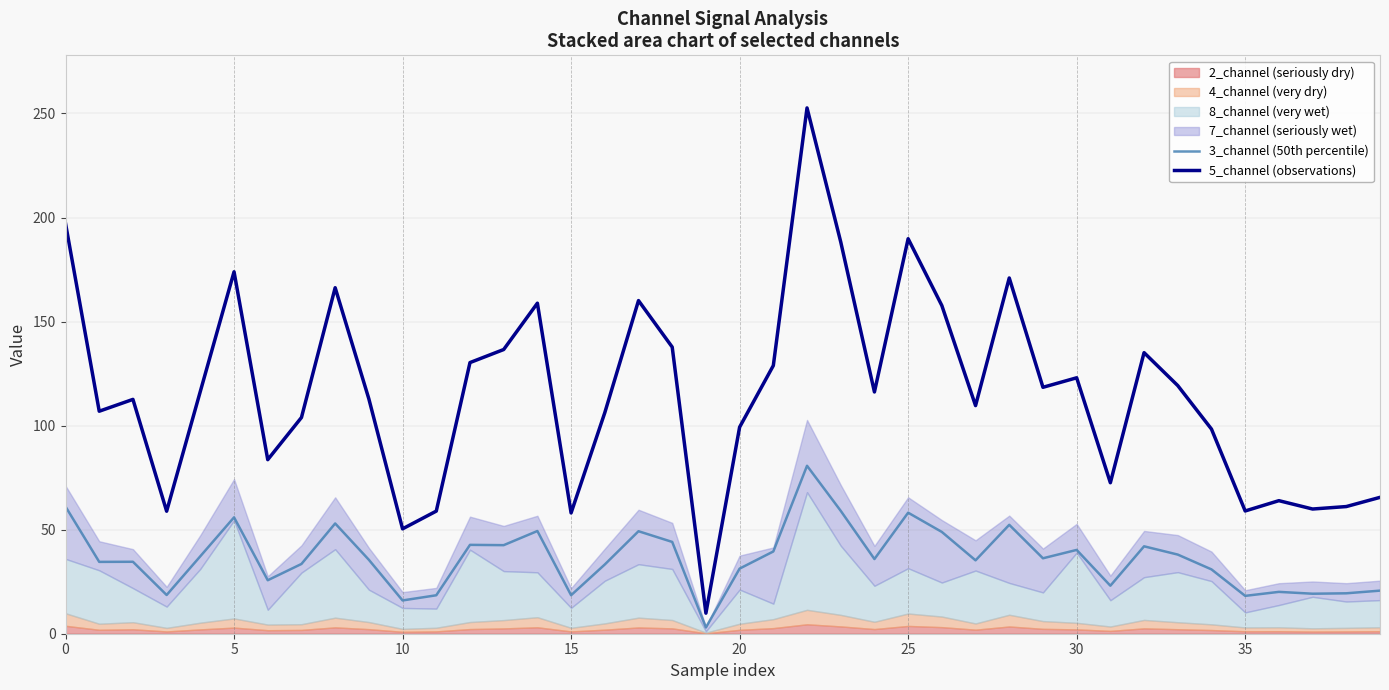

What is the maximum value for 3_channel (50th percentile)?

80.7